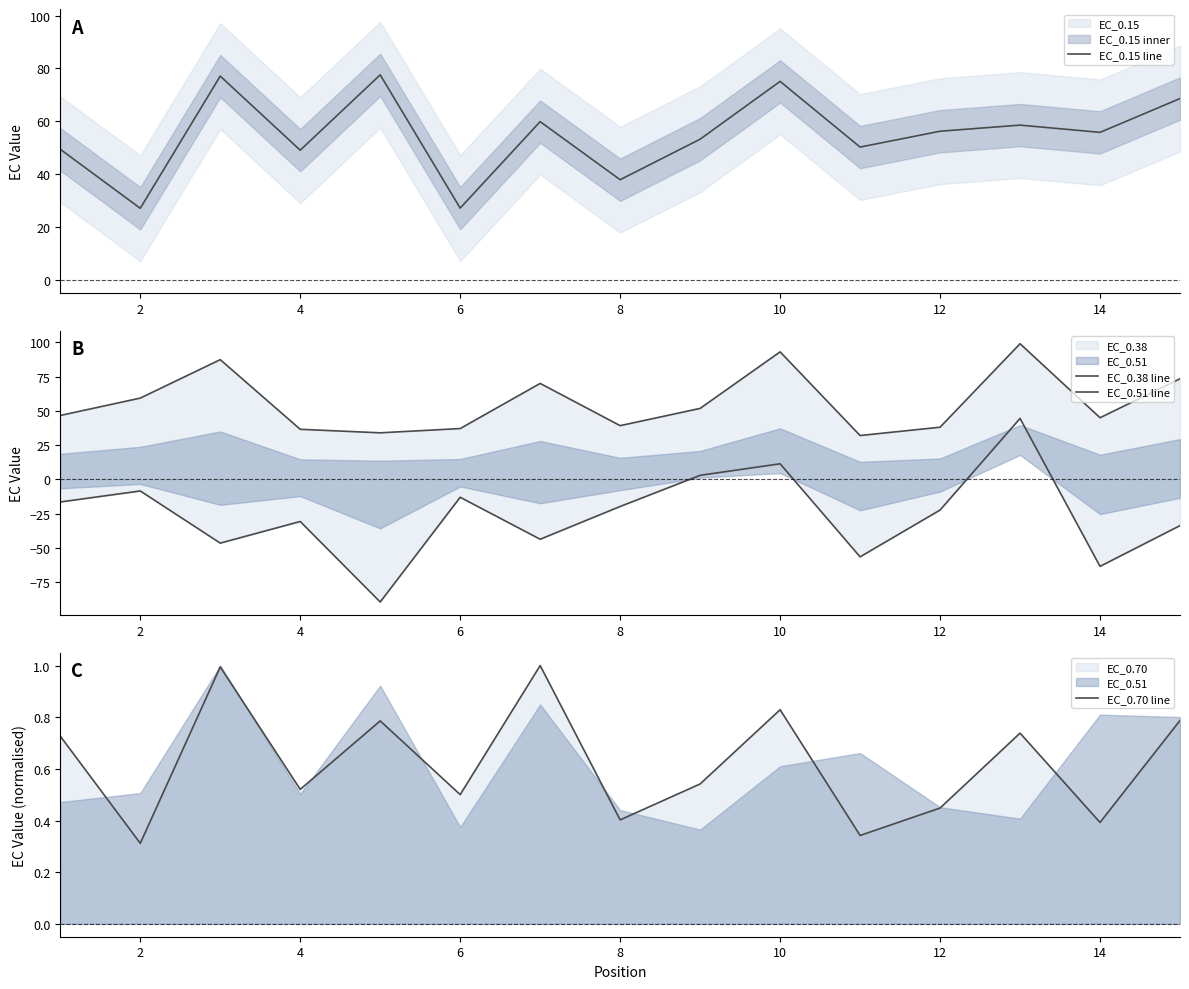

The value of EC_0.15 line at 2 is 7.8. True or false?

False